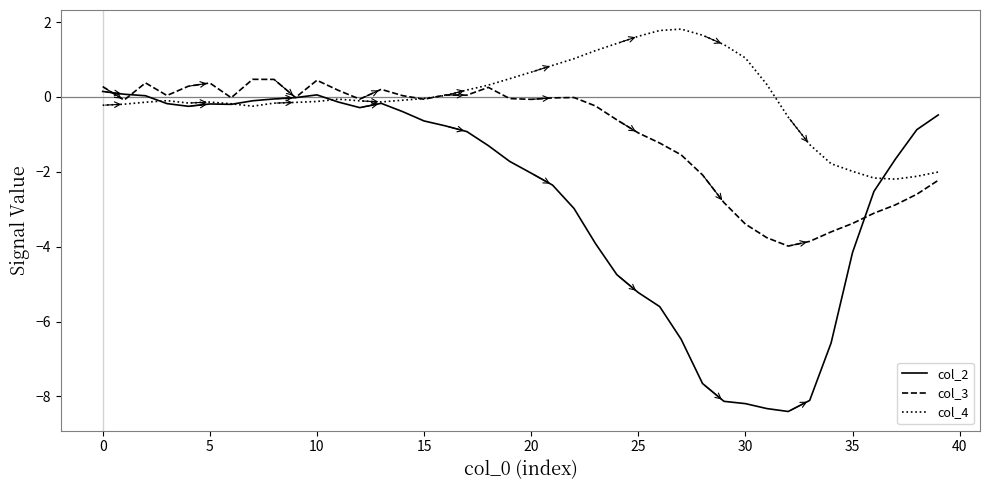

Which series has the largest range (max minus min)?

col_2